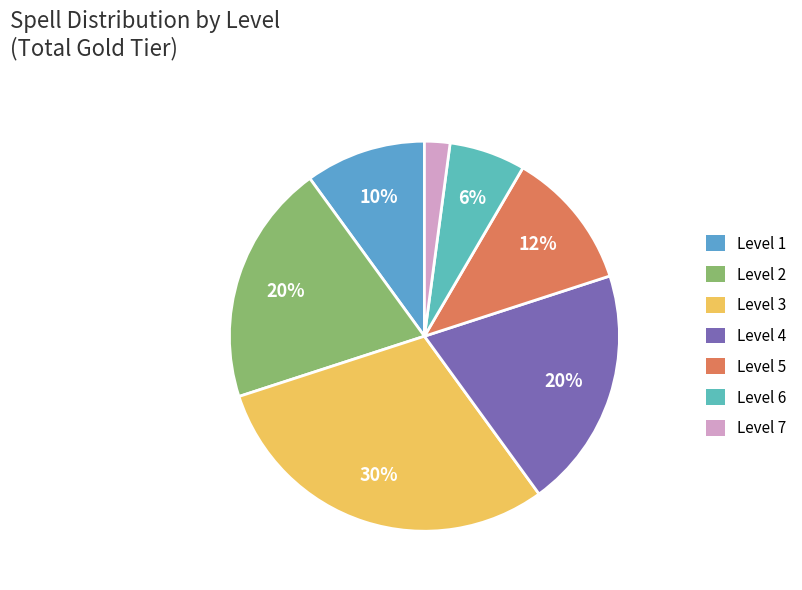

Which category has the smallest portion of the pie?

Level 7